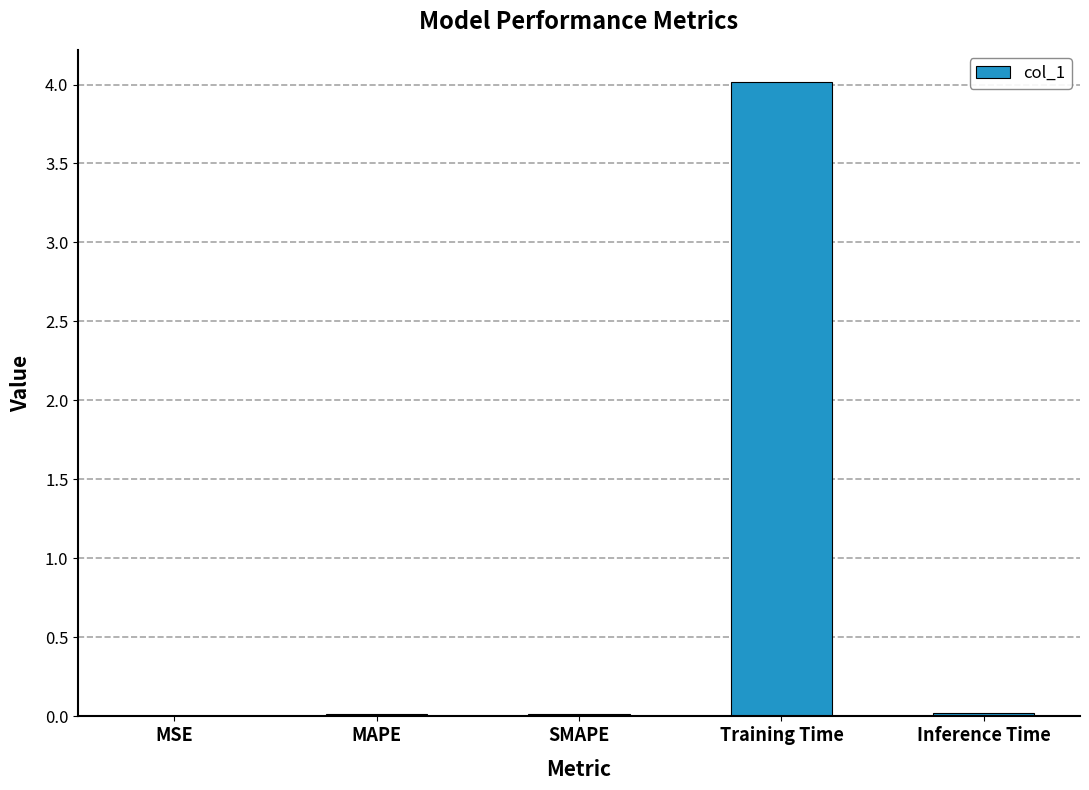

What is the change in value from MSE to Training Time?

+4.0